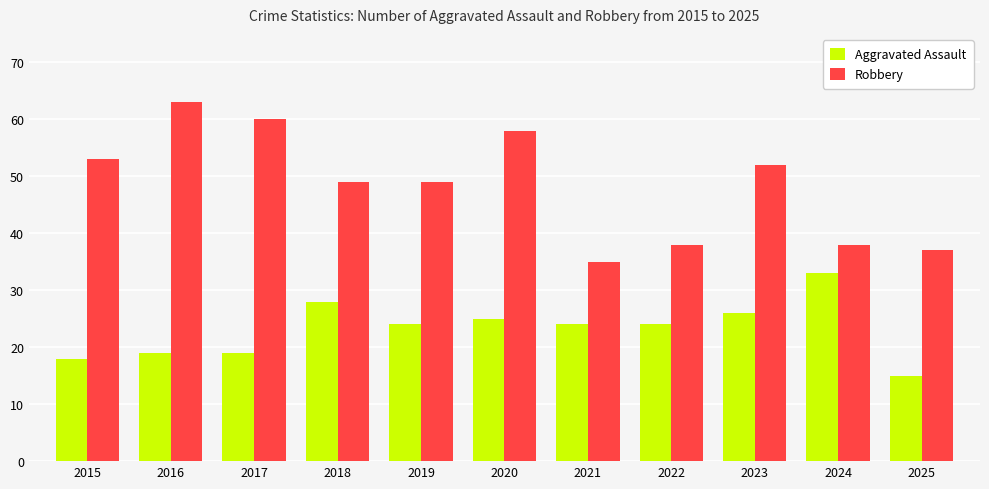

What value does the Aggravated Assault series have at 2015, to the nearest 10?

20